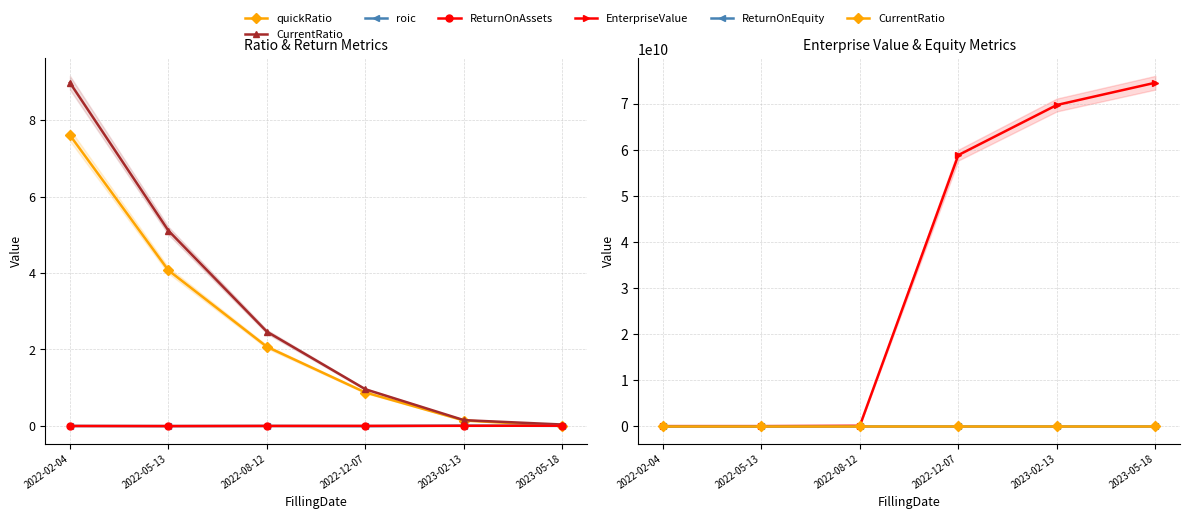

The value of ReturnOnAssets at 2022-02-04 is -0.0. True or false?

False